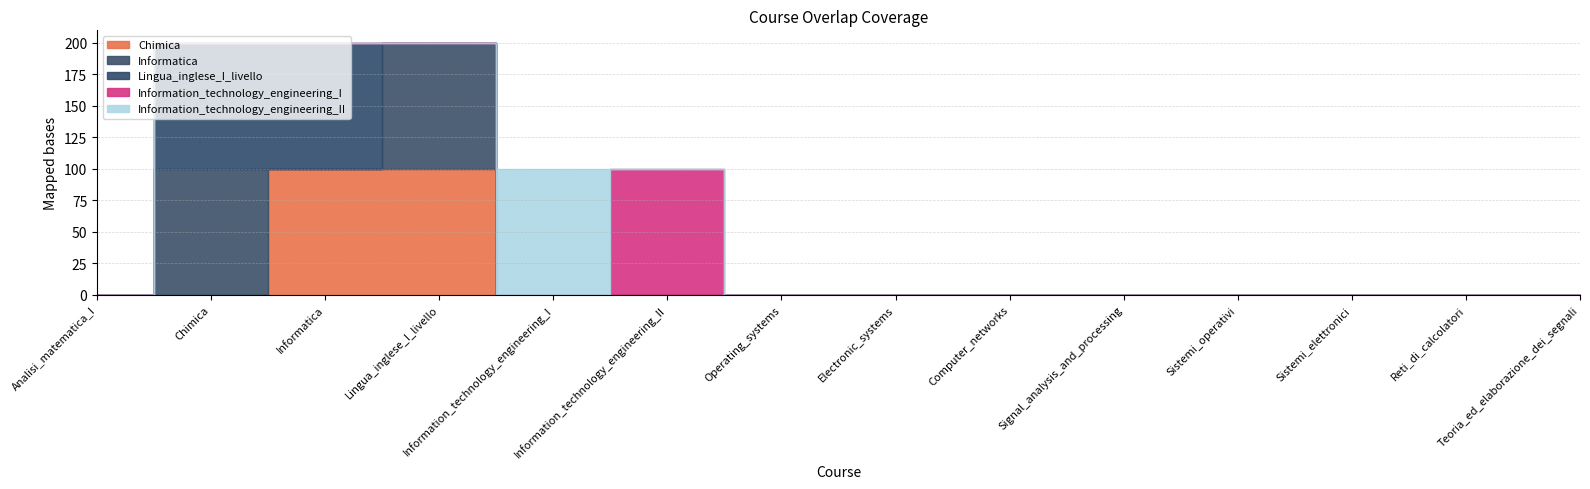

Which has a higher value, Information_technology_engineering_II or Lingua_inglese_I_livello?

Lingua_inglese_I_livello